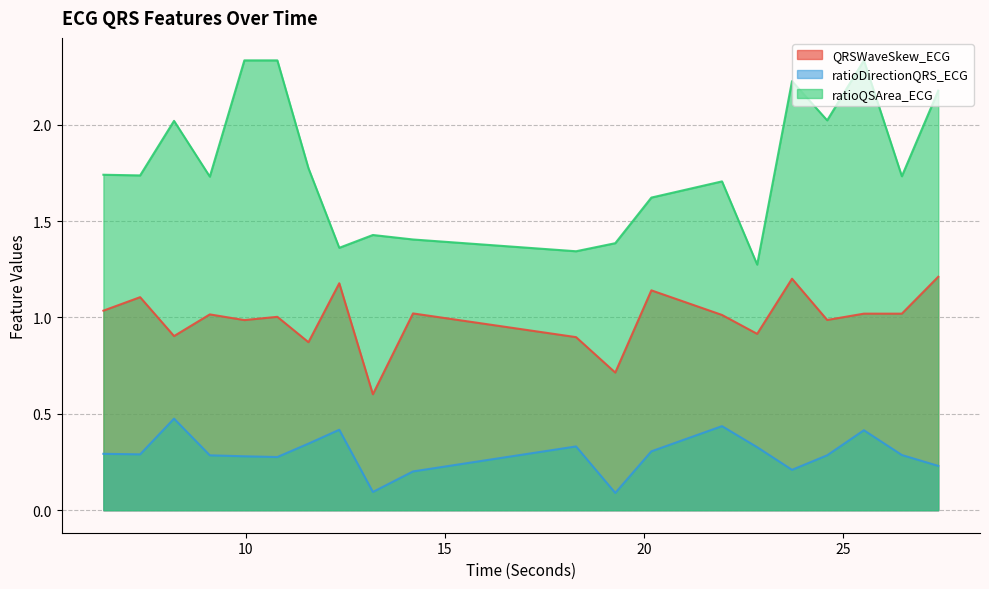

Reading left to right, list all the values displayed in this chart.

QRSWaveSkew_ECG: 6.4296875=1.0	7.3515625=1.1	8.203125=0.9	9.1015625=1.0	9.96875=1.0	10.796875=1.0	11.578125=0.9	12.3515625=1.2	13.1953125=0.6	14.203125=1.0	18.296875=0.9	19.28125=0.7	20.1875=1.1	21.9609375=1.0	22.84375=0.9	23.71875=1.2	24.6015625=1.0	25.5234375=1.0	26.4765625=1.0	27.390625=1.2
ratioDirectionQRS_ECG: 6.4296875=0.3	7.3515625=0.3	8.203125=0.5	9.1015625=0.3	9.96875=0.3	10.796875=0.3	11.578125=0.3	12.3515625=0.4	13.1953125=0.1	14.203125=0.2	18.296875=0.3	19.28125=0.1	20.1875=0.3	21.9609375=0.4	22.84375=0.3	23.71875=0.2	24.6015625=0.3	25.5234375=0.4	26.4765625=0.3	27.390625=0.2
ratioQSArea_ECG: 6.4296875=1.7	7.3515625=1.7	8.203125=2.0	9.1015625=1.7	9.96875=2.3	10.796875=2.3	11.578125=1.8	12.3515625=1.4	13.1953125=1.4	14.203125=1.4	18.296875=1.3	19.28125=1.4	20.1875=1.6	21.9609375=1.7	22.84375=1.3	23.71875=2.2	24.6015625=2.0	25.5234375=2.3	26.4765625=1.7	27.390625=2.2